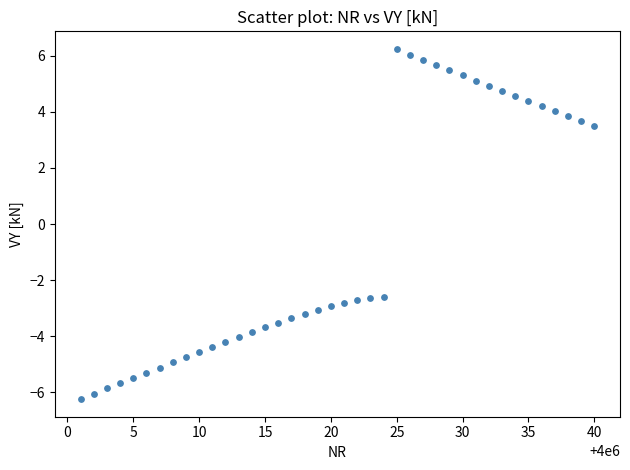

What is the range of X values (max minus min)?

39.0